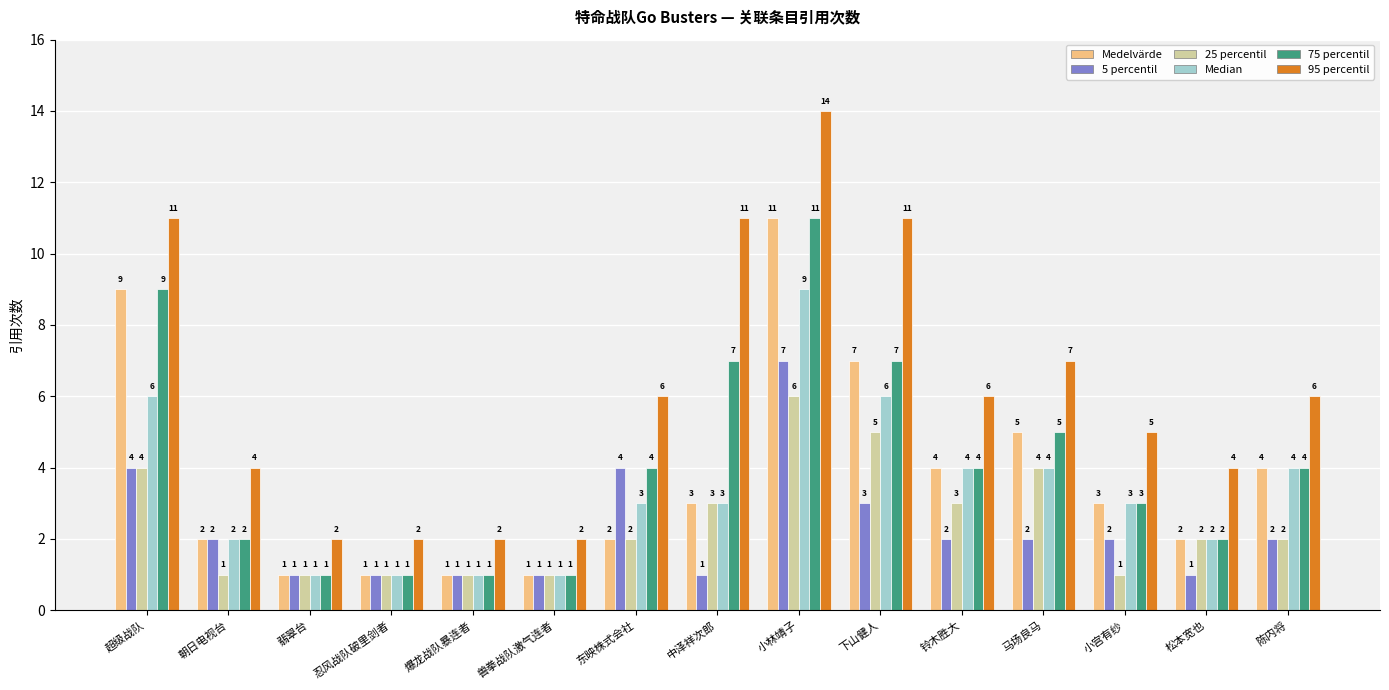

Reading left to right, transcribe all the data shown in this chart.

Medelvärde: 超级战队=9	朝日电视台=2	翡翠台=1	忍风战队破里剑者=1	爆龙战队暴连者=1	兽拳战队激气连者=1	东映株式会社=2	中泽祥次郎=3	小林靖子=11	下山健人=7	铃木胜大=4	马场良马=5	小宫有纱=3	松本宽也=2	陈内将=4
5 percentil: 超级战队=4	朝日电视台=2	翡翠台=1	忍风战队破里剑者=1	爆龙战队暴连者=1	兽拳战队激气连者=1	东映株式会社=4	中泽祥次郎=1	小林靖子=7	下山健人=3	铃木胜大=2	马场良马=2	小宫有纱=2	松本宽也=1	陈内将=2
25 percentil: 超级战队=4	朝日电视台=1	翡翠台=1	忍风战队破里剑者=1	爆龙战队暴连者=1	兽拳战队激气连者=1	东映株式会社=2	中泽祥次郎=3	小林靖子=6	下山健人=5	铃木胜大=3	马场良马=4	小宫有纱=1	松本宽也=2	陈内将=2
Median: 超级战队=6	朝日电视台=2	翡翠台=1	忍风战队破里剑者=1	爆龙战队暴连者=1	兽拳战队激气连者=1	东映株式会社=3	中泽祥次郎=3	小林靖子=9	下山健人=6	铃木胜大=4	马场良马=4	小宫有纱=3	松本宽也=2	陈内将=4
75 percentil: 超级战队=9	朝日电视台=2	翡翠台=1	忍风战队破里剑者=1	爆龙战队暴连者=1	兽拳战队激气连者=1	东映株式会社=4	中泽祥次郎=7	小林靖子=11	下山健人=7	铃木胜大=4	马场良马=5	小宫有纱=3	松本宽也=2	陈内将=4
95 percentil: 超级战队=11	朝日电视台=4	翡翠台=2	忍风战队破里剑者=2	爆龙战队暴连者=2	兽拳战队激气连者=2	东映株式会社=6	中泽祥次郎=11	小林靖子=14	下山健人=11	铃木胜大=6	马场良马=7	小宫有纱=5	松本宽也=4	陈内将=6